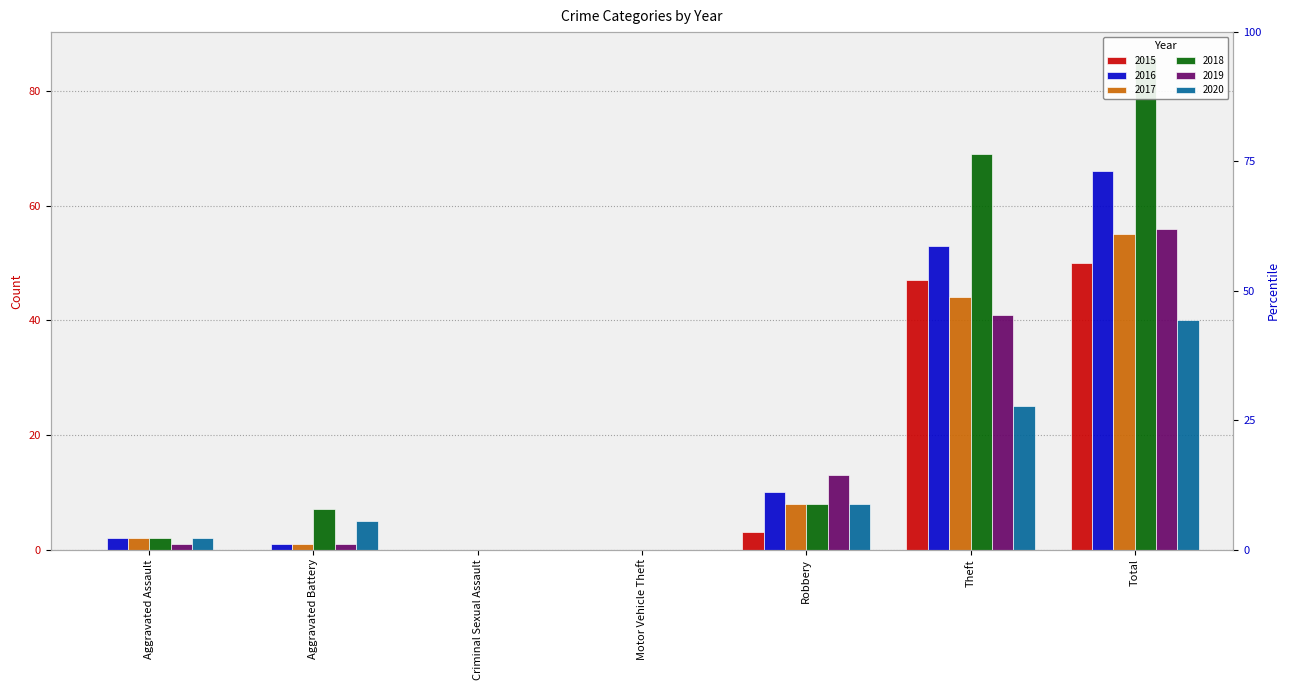

Between Aggravated Assault and Total, which is larger?

Total